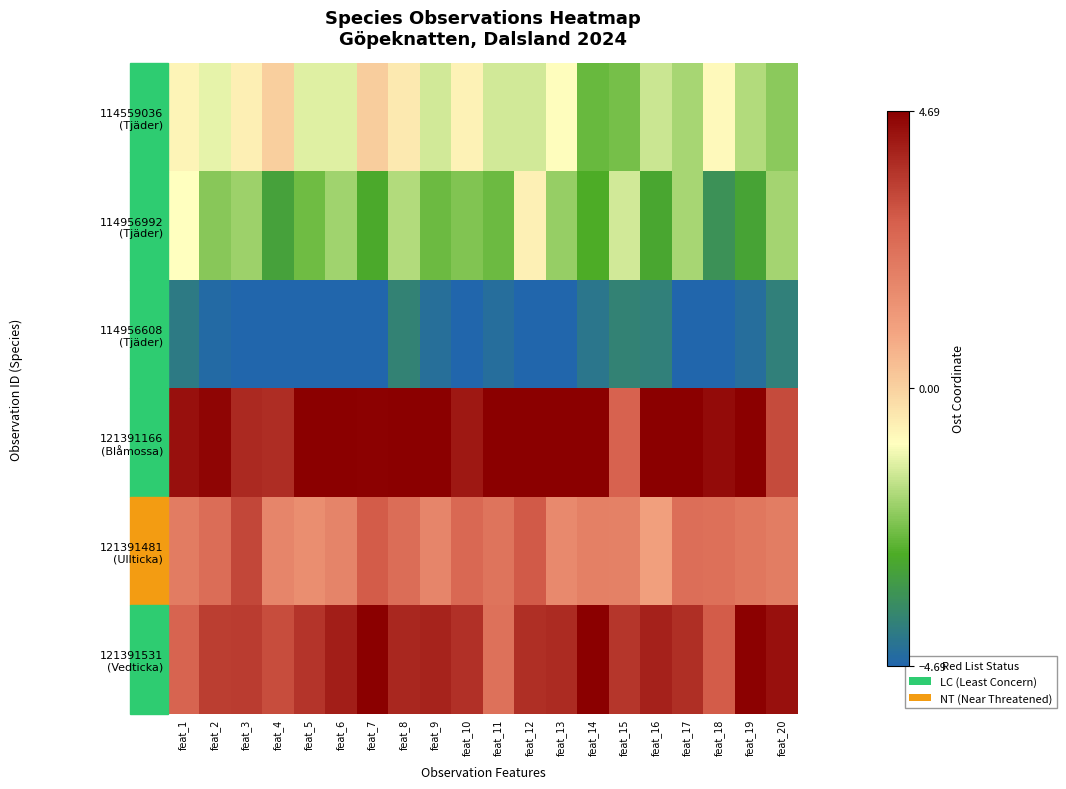

What is the total value across all series at feat_14?

1.8